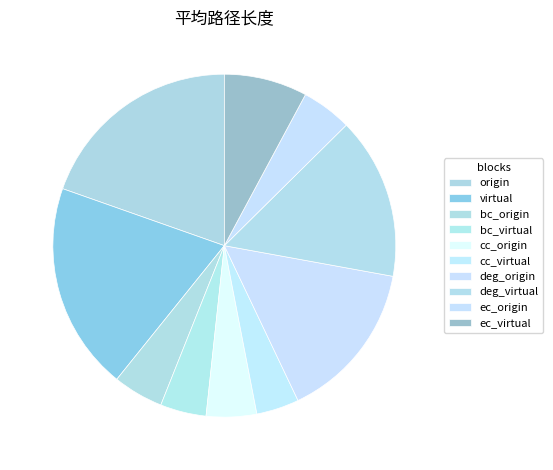

Is bc_origin the majority of the pie?

No